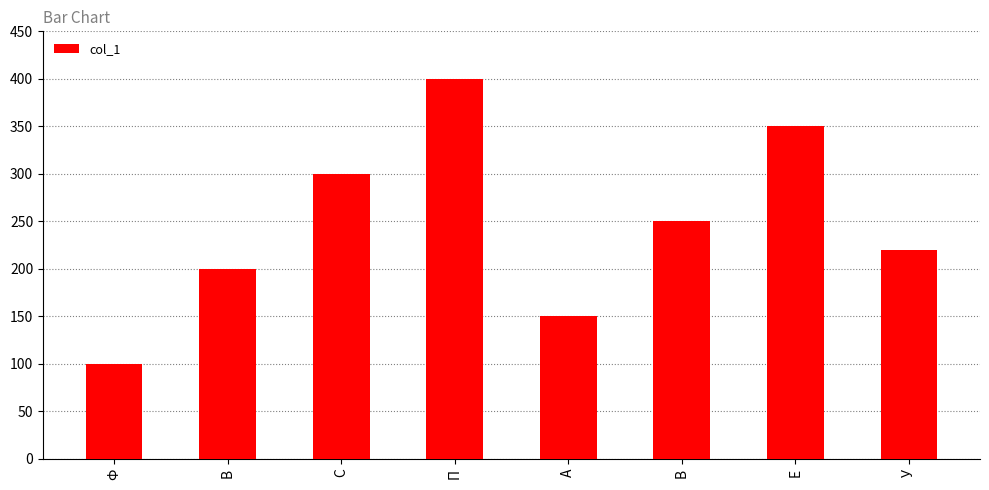

What is the difference between the maximum and minimum values?

300